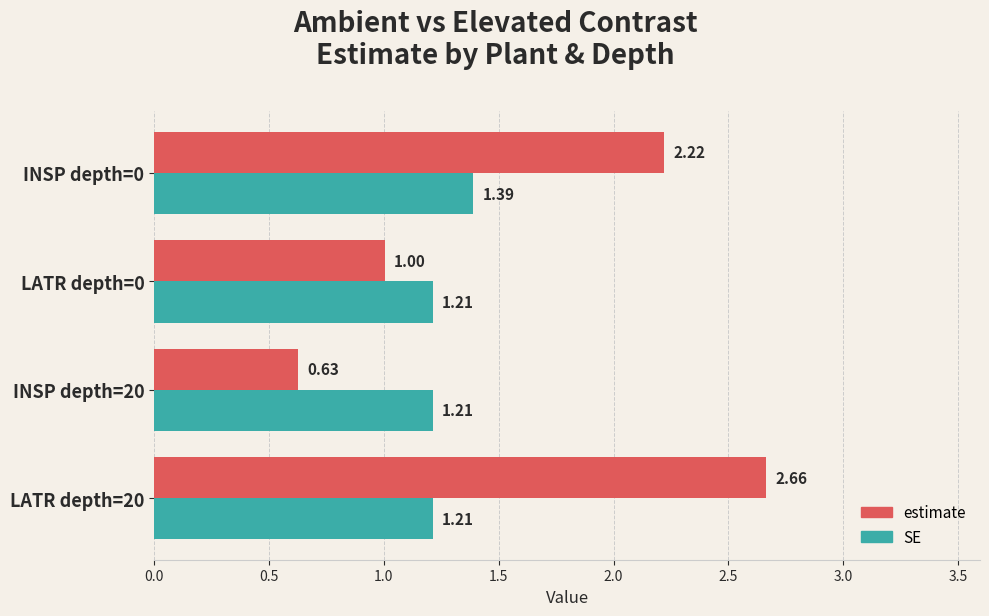

What is the spread (max minus min) of values at INSP depth=0?

0.8